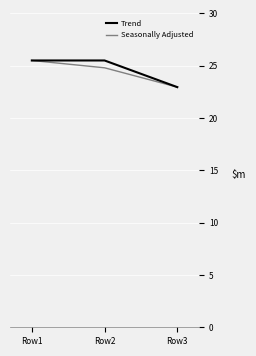

Is the value of Trend at Row2 greater than the value of Seasonally Adjusted at Row3?

Yes